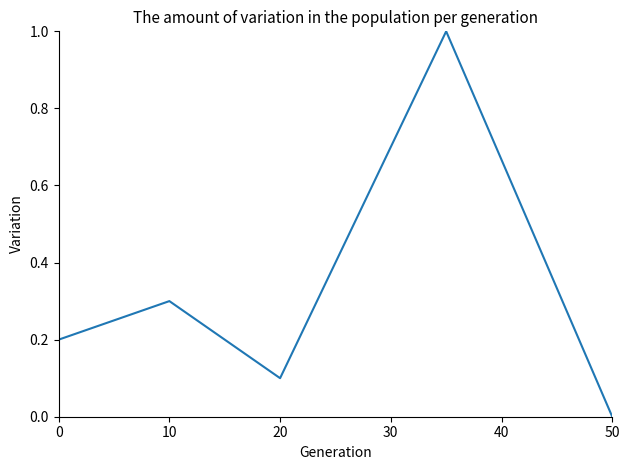

What is the maximum value shown in the chart?

1.0